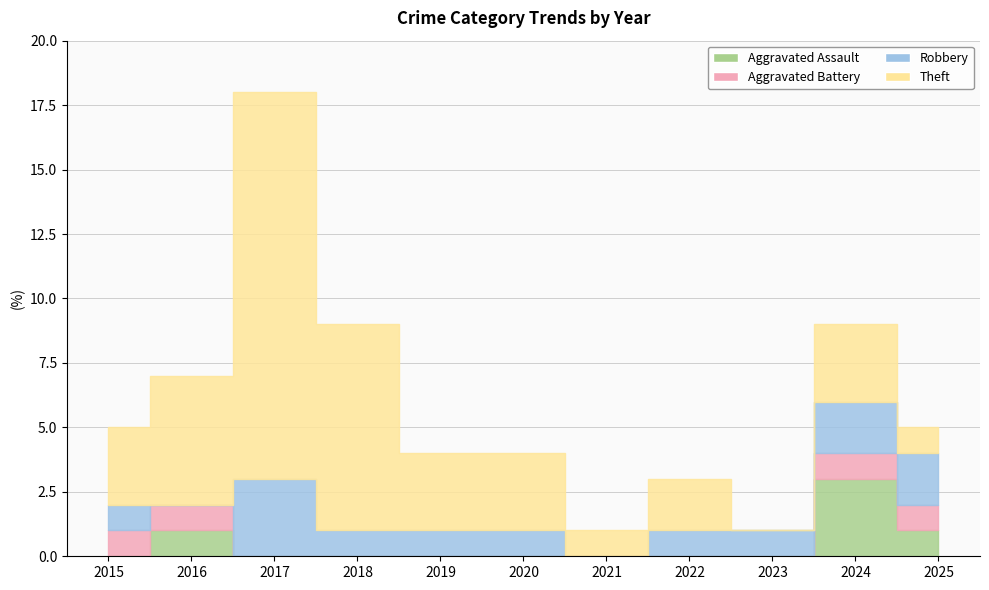

Reading left to right, transcribe all the data shown in this chart.

Aggravated Assault: 2015=0	2016=1	2017=0	2018=0	2019=0	2020=0	2021=0	2022=0	2023=0	2024=3	2025=1
Aggravated Battery: 2015=1	2016=1	2017=0	2018=0	2019=0	2020=0	2021=0	2022=0	2023=0	2024=1	2025=1
Robbery: 2015=1	2016=0	2017=3	2018=1	2019=1	2020=1	2021=0	2022=1	2023=1	2024=2	2025=2
Theft: 2015=3	2016=5	2017=15	2018=8	2019=3	2020=3	2021=1	2022=2	2023=0	2024=3	2025=1